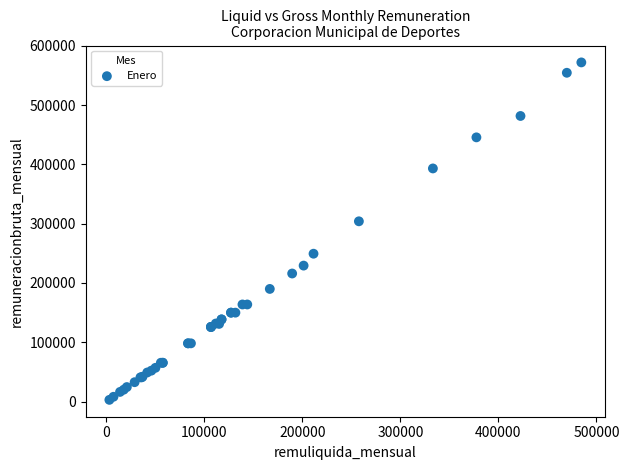

What Y value in the scatter plot is closest to 287437?

304000